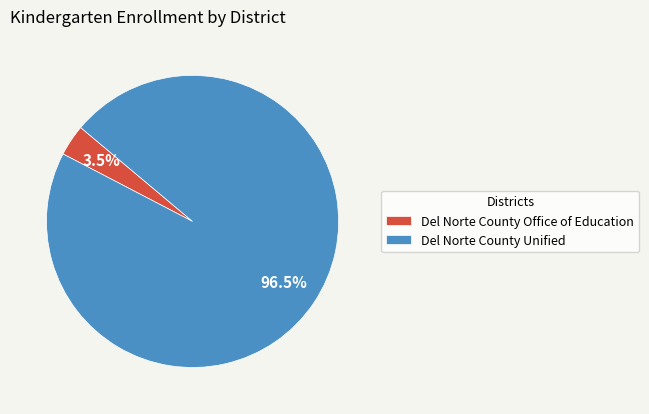

Is Del Norte County Unified the majority of the pie?

Yes